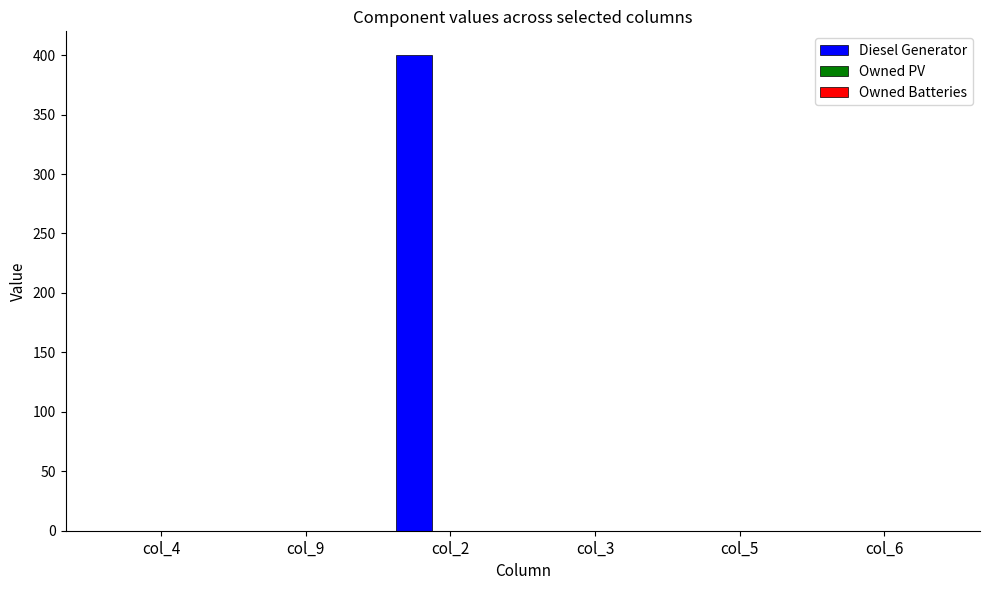

At which category does the chart reach its peak across all series?

col_2